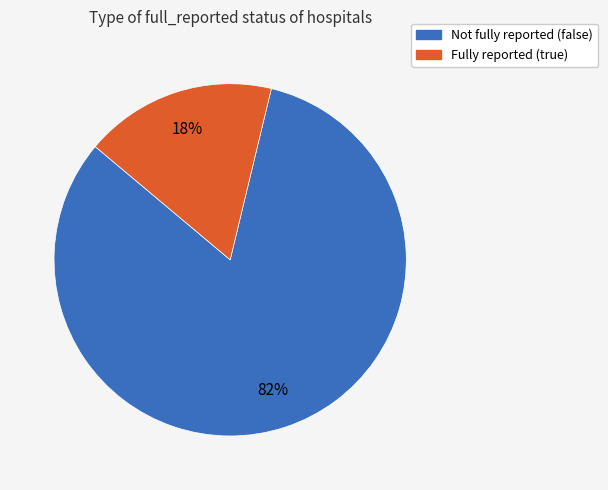

Is there any slice that represents more than half of the pie?

Yes